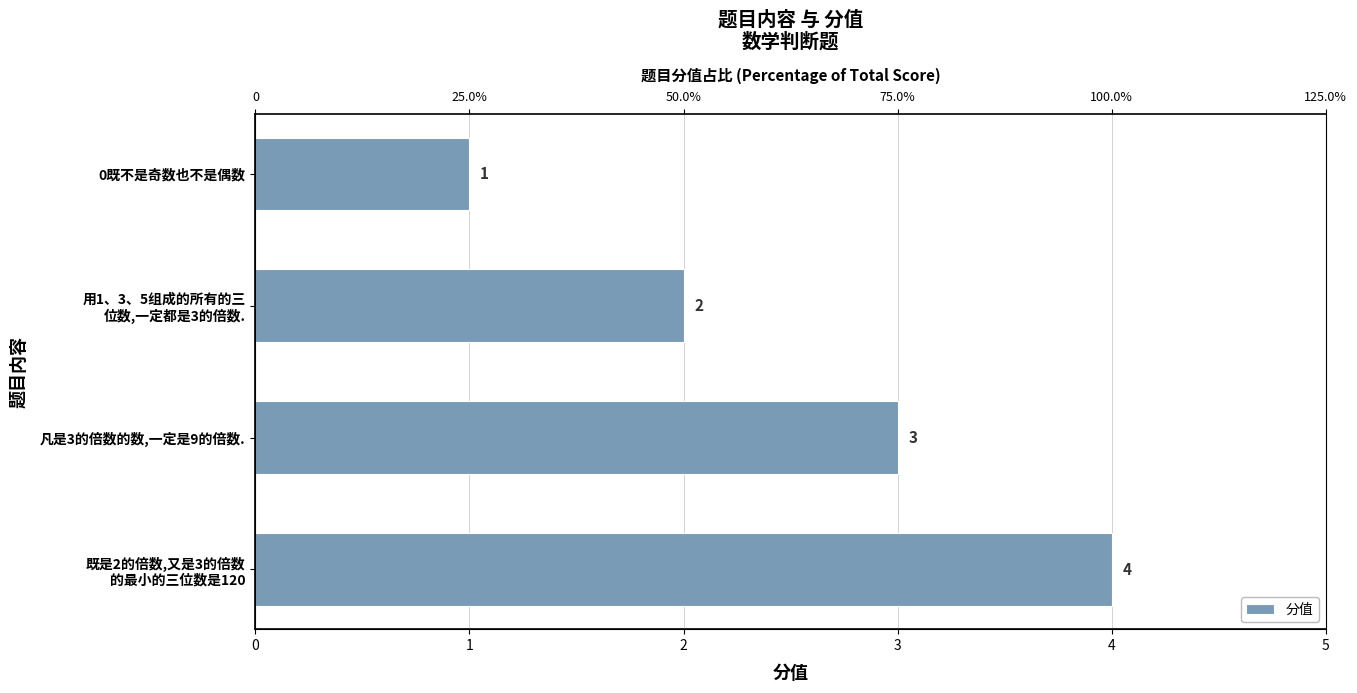

What is the difference between the maximum and minimum values?

3